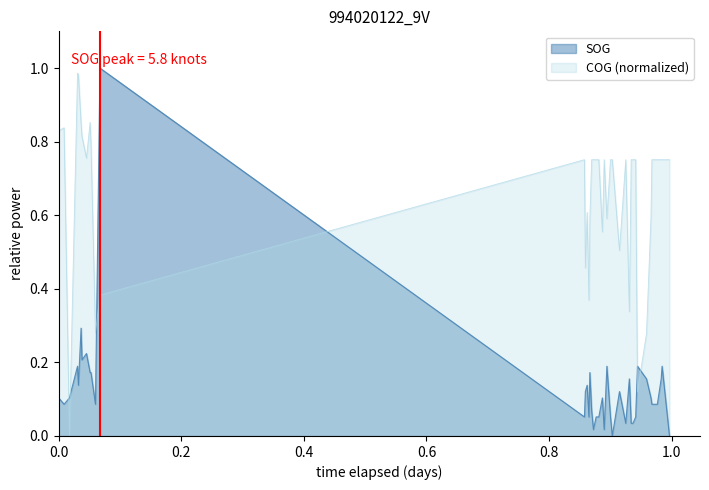

How many interior local valleys does the COG series have?

10